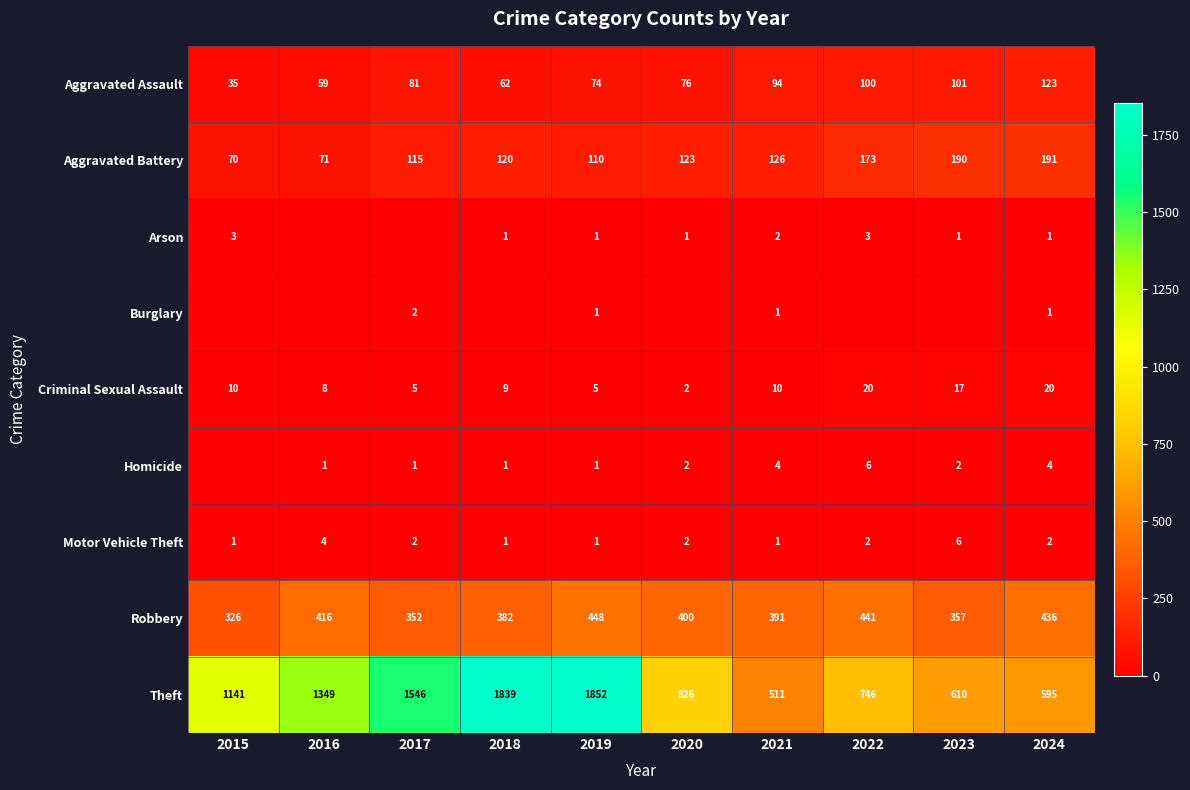

At how many categories does at least one series exceed 392?

10